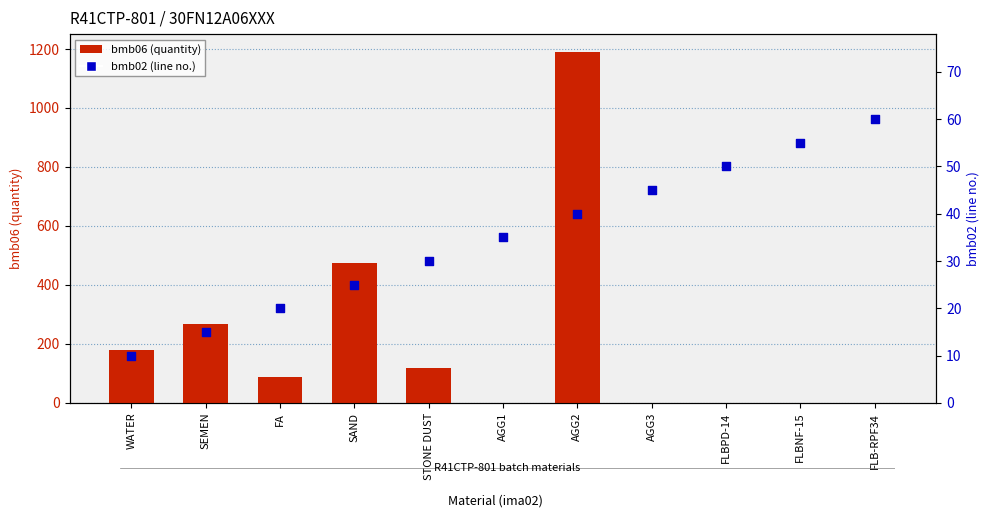

At how many categories does at least one series exceed 810?

1